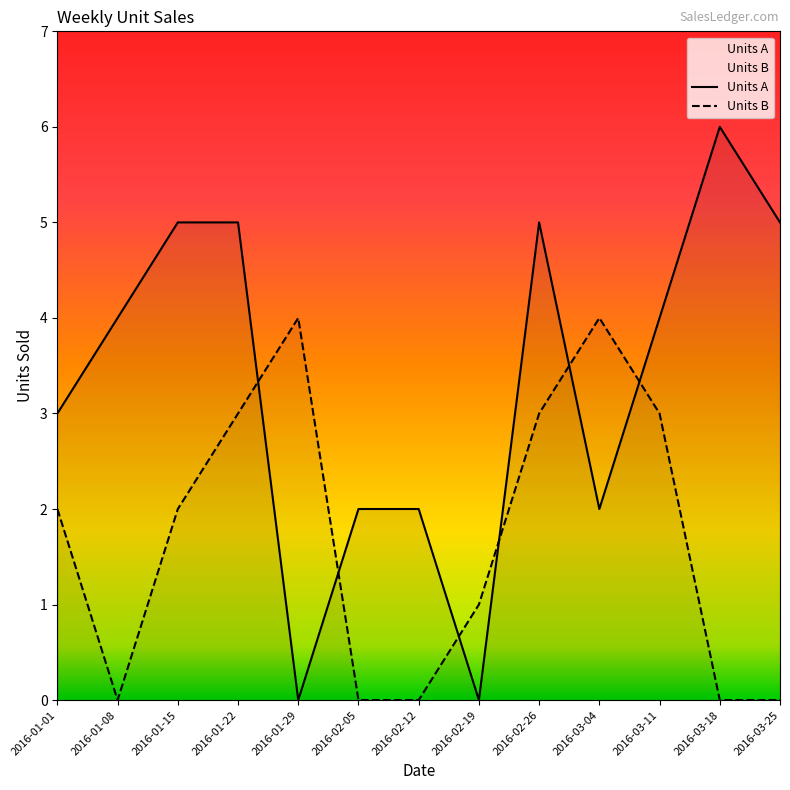

Is the value of Units A at 2016-02-05 greater than the value of Units B at 2016-02-12?

Yes